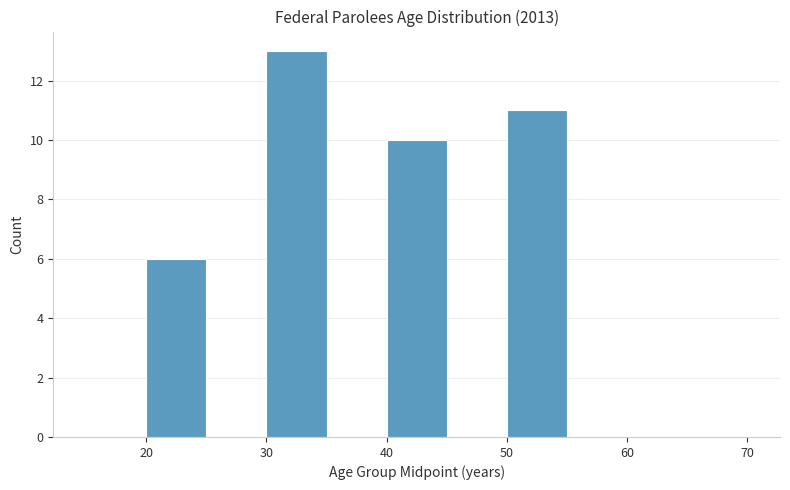

How tall is the bar that spans 20 to 25 on the x-axis? The values are not printed on the chart, so give them approximately, as read against the axis.

6